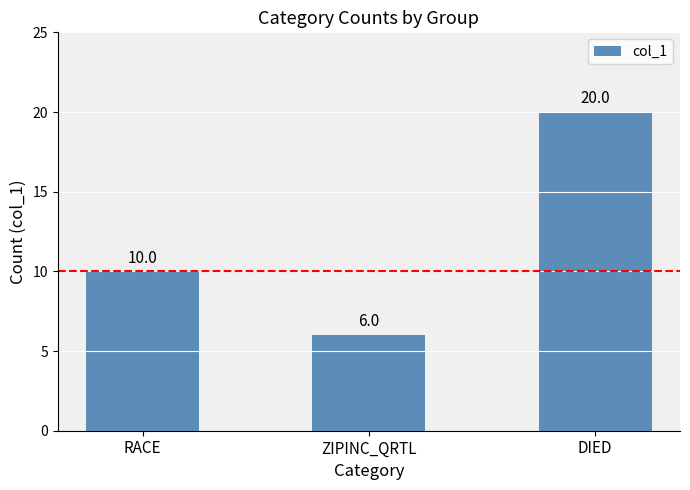

Which label corresponds to the largest value in the chart?

DIED